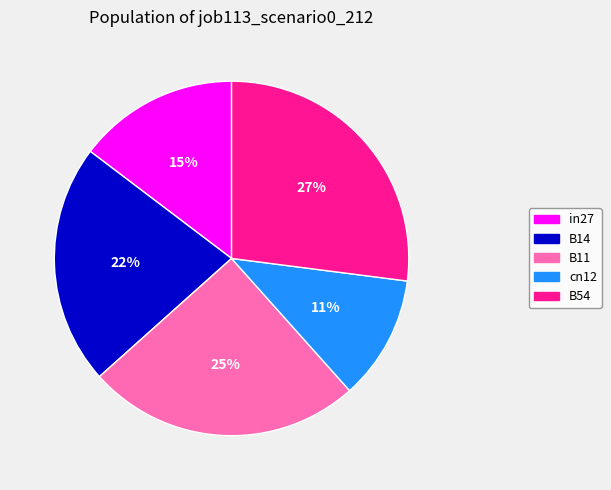

Approximately how many times larger is the value at B14 compared to B11?

0.9